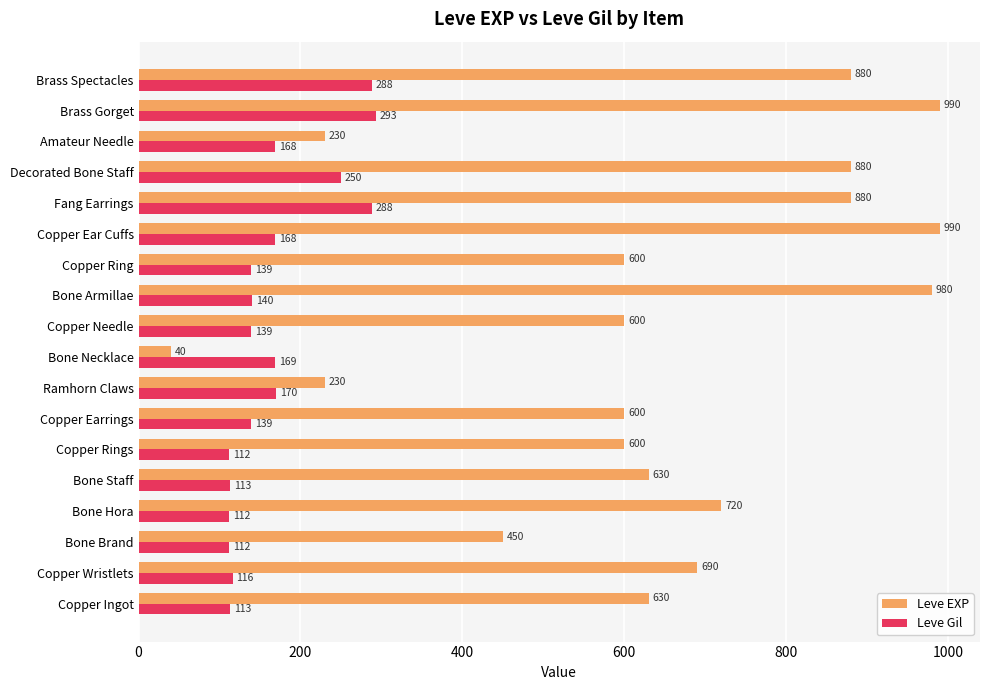

List the series in order of their peak value, lowest first.

Leve Gil, Leve EXP